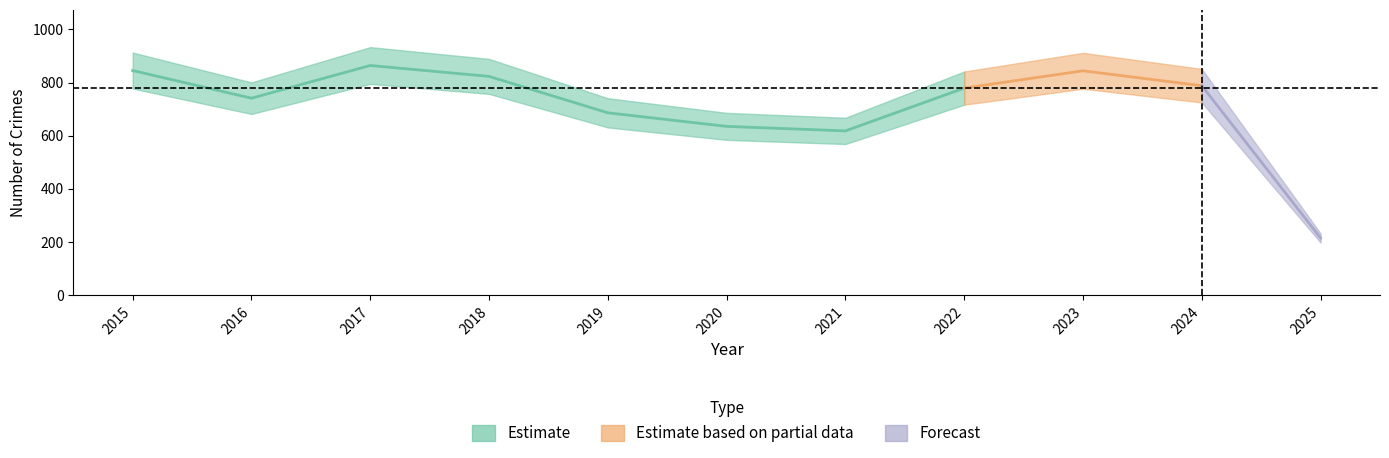

How many interior local peaks does the Motor Vehicle Theft series have?

2